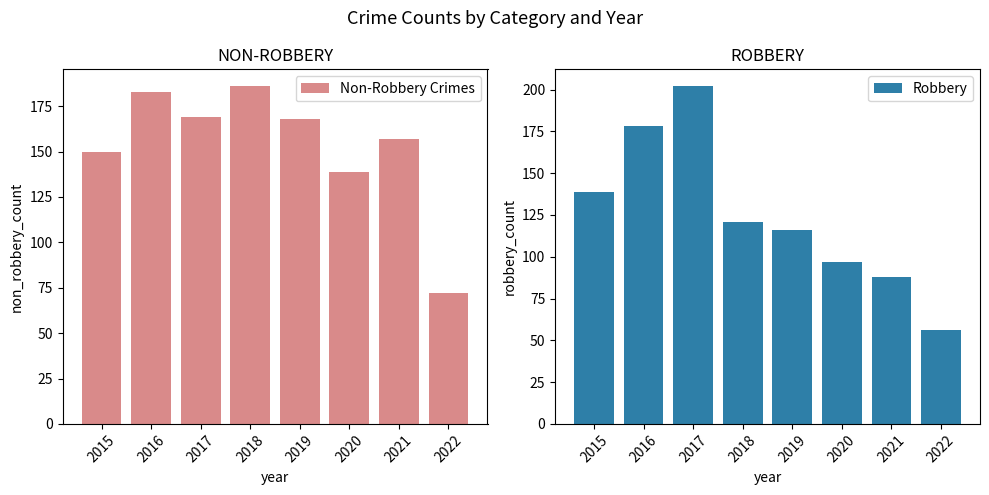

Which series has the widest spread of values?

Robbery